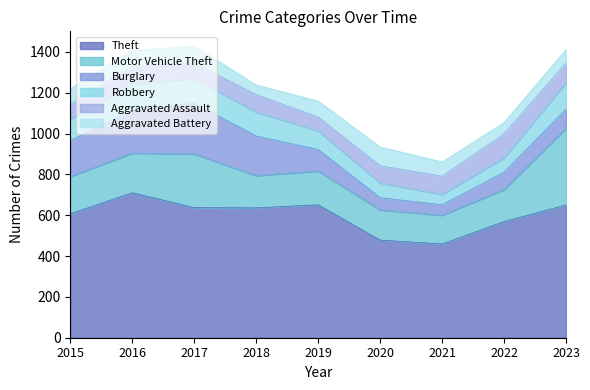

How many series are shown in this chart?

6